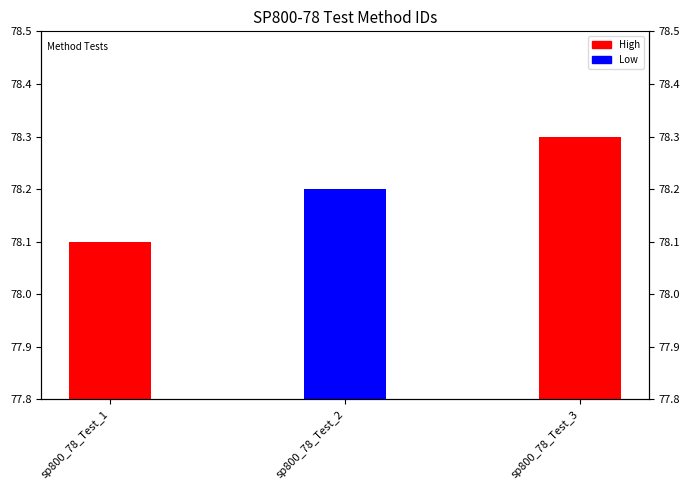

List the labels in order of value, smallest first.

sp800_78_Test_1, sp800_78_Test_2, sp800_78_Test_3